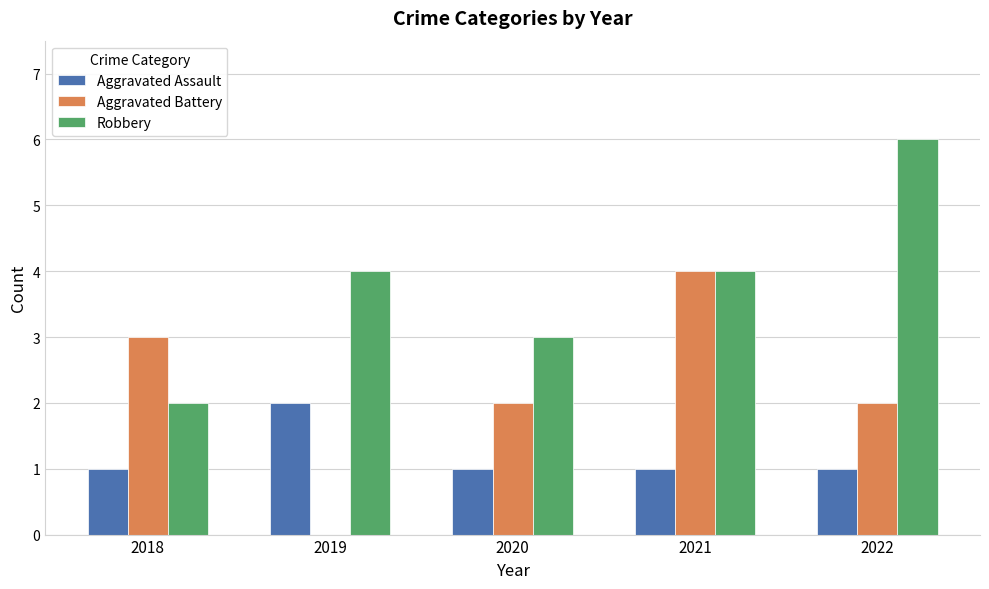

What is the sum of all Aggravated Battery values?

11